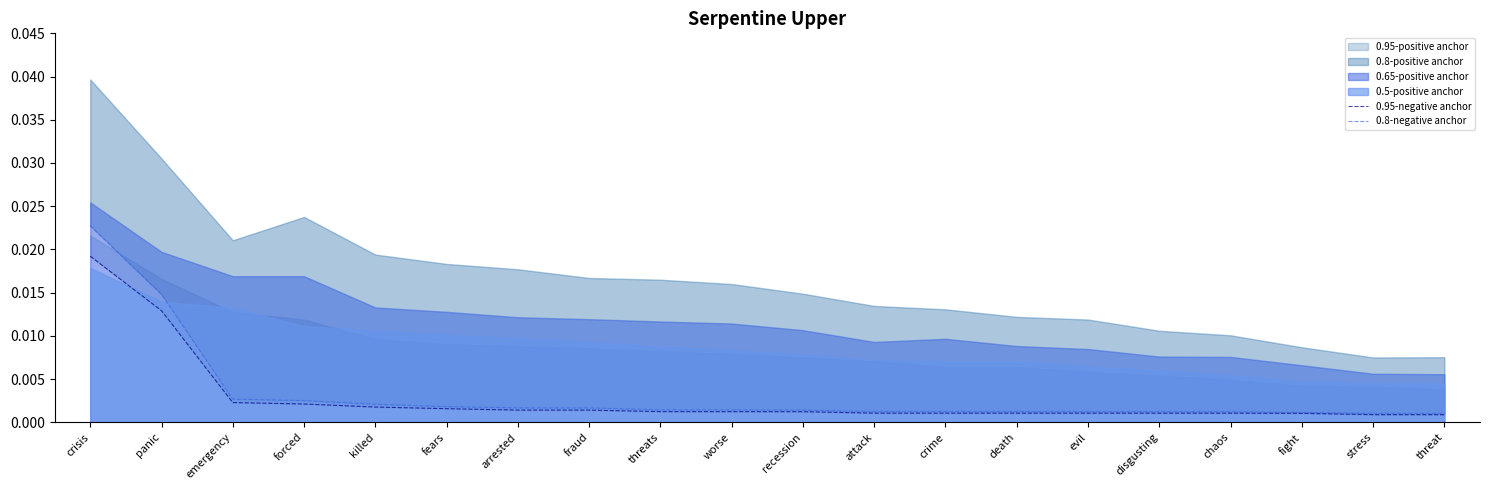

How many lines are shown in the chart?

2